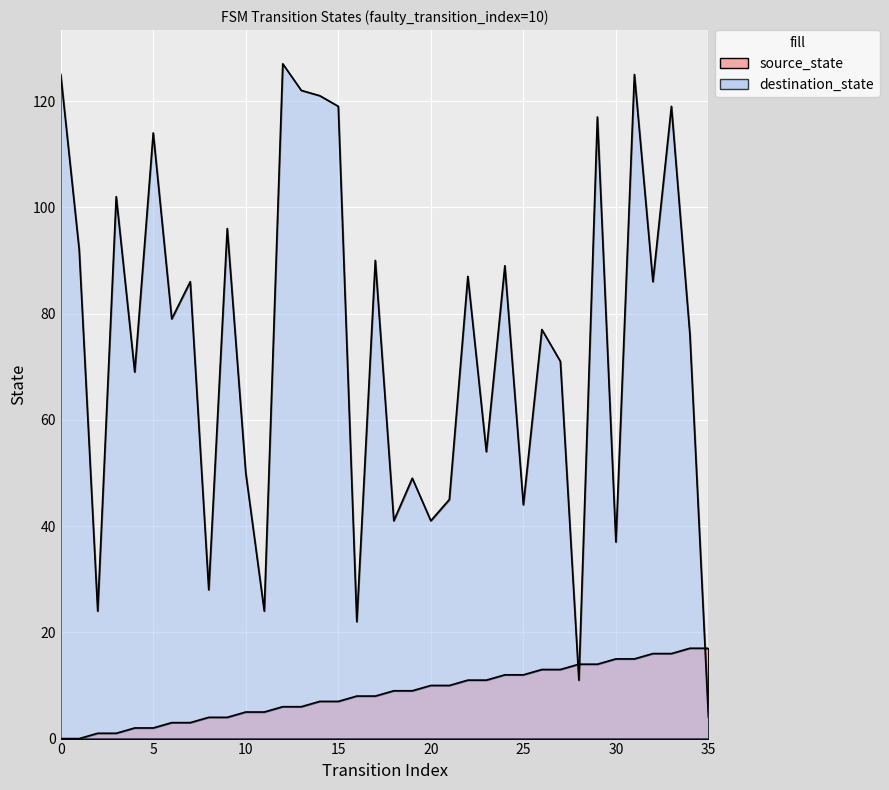

Reading left to right, what are all the values shown in this chart?

source_state: 0=0	1=0	2=1	3=1	4=2	5=2	6=3	7=3	8=4	9=4	10=5	11=5	12=6	13=6	14=7	15=7	16=8	17=8	18=9	19=9	20=10	21=10	22=11	23=11	24=12	25=12	26=13	27=13	28=14	29=14	30=15	31=15	32=16	33=16	34=17	35=17
destination_state: 0=125	1=92	2=24	3=102	4=69	5=114	6=79	7=86	8=28	9=96	10=50	11=24	12=127	13=122	14=121	15=119	16=22	17=90	18=41	19=49	20=41	21=45	22=87	23=54	24=89	25=44	26=77	27=71	28=11	29=117	30=37	31=125	32=86	33=119	34=76	35=4